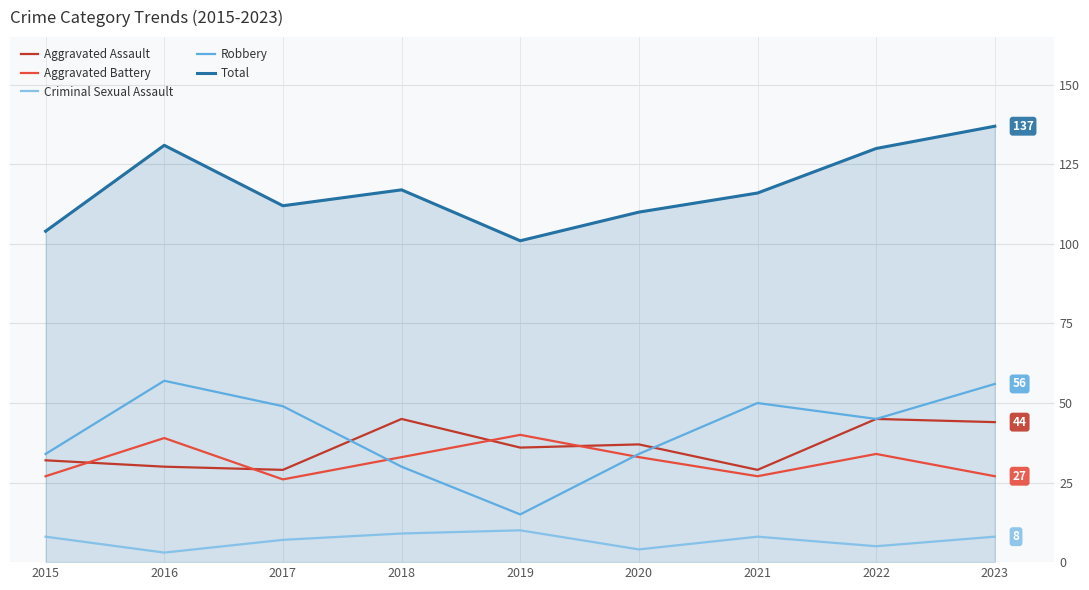

Between 2016 and 2017, which series saw the biggest shift?

Total